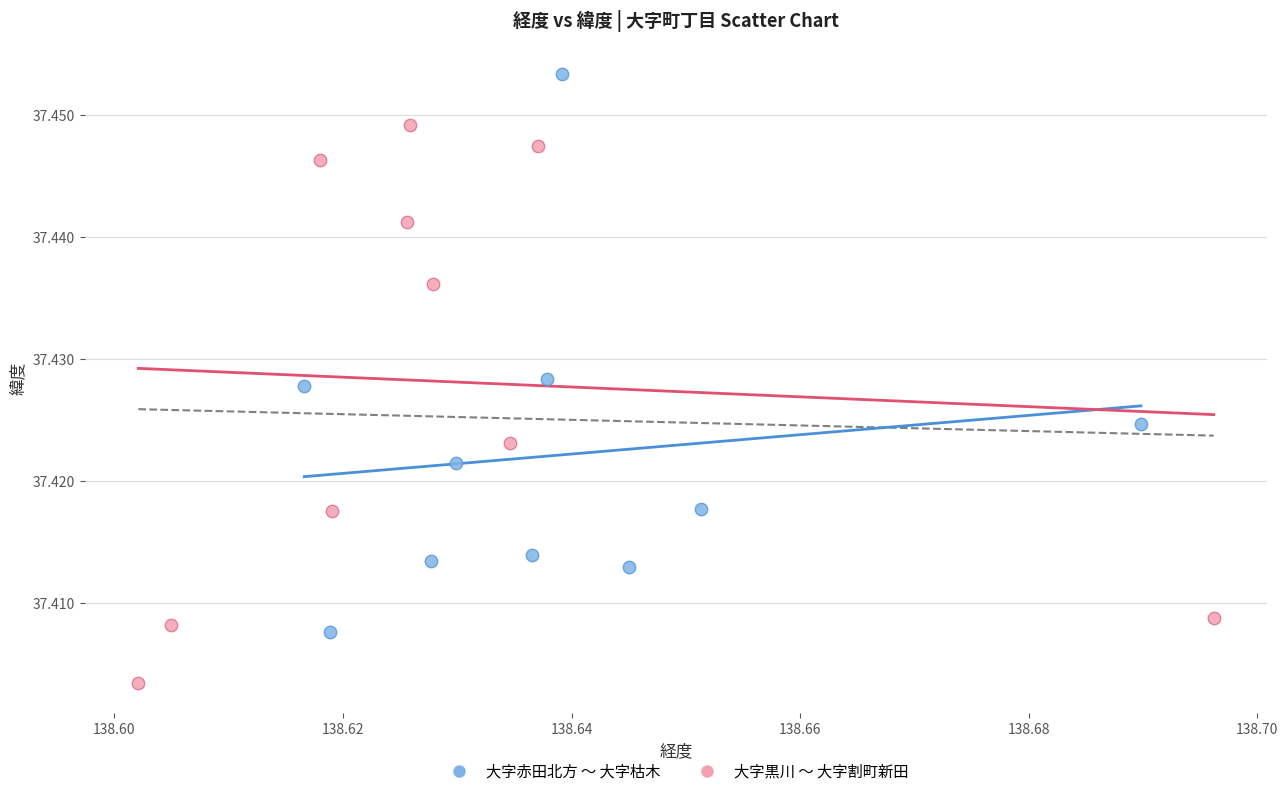

What are all the series names shown in the legend?

大字赤田北方 〜 大字枯木, 大字黒川 〜 大字割町新田